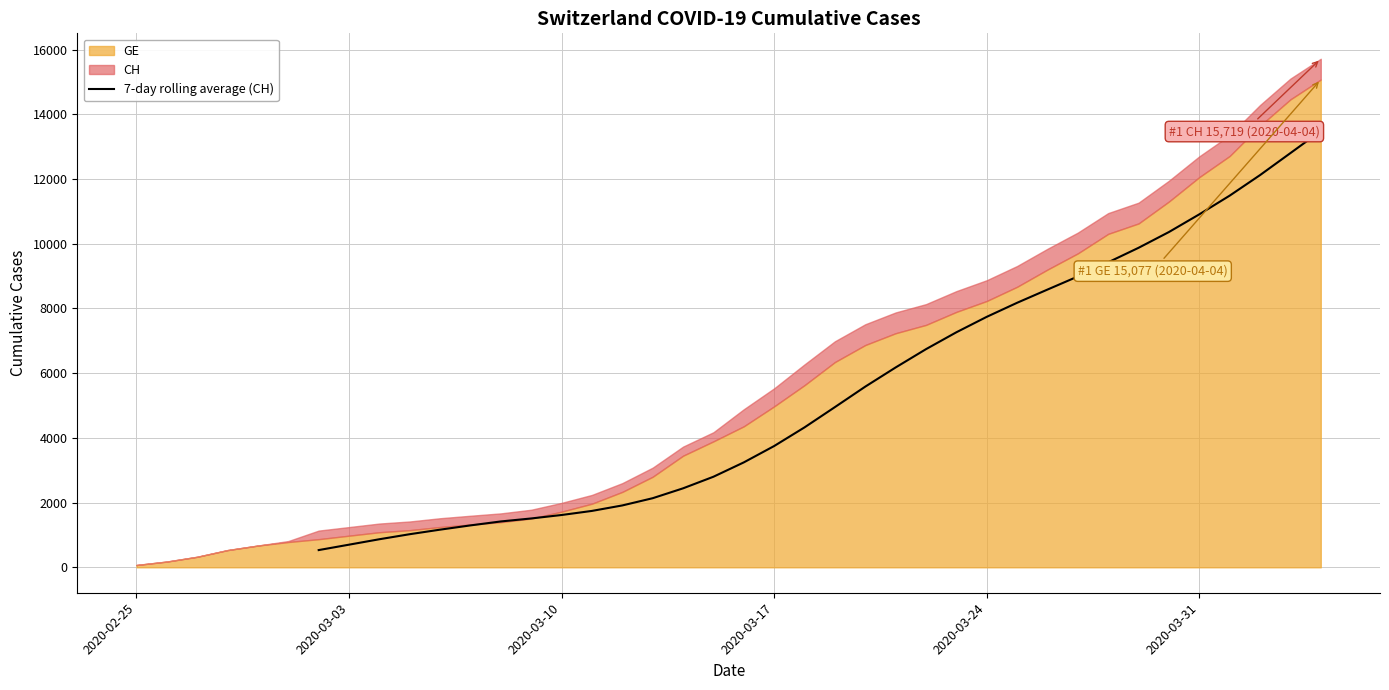

The value at 27 is 1969.2. True or false?

False